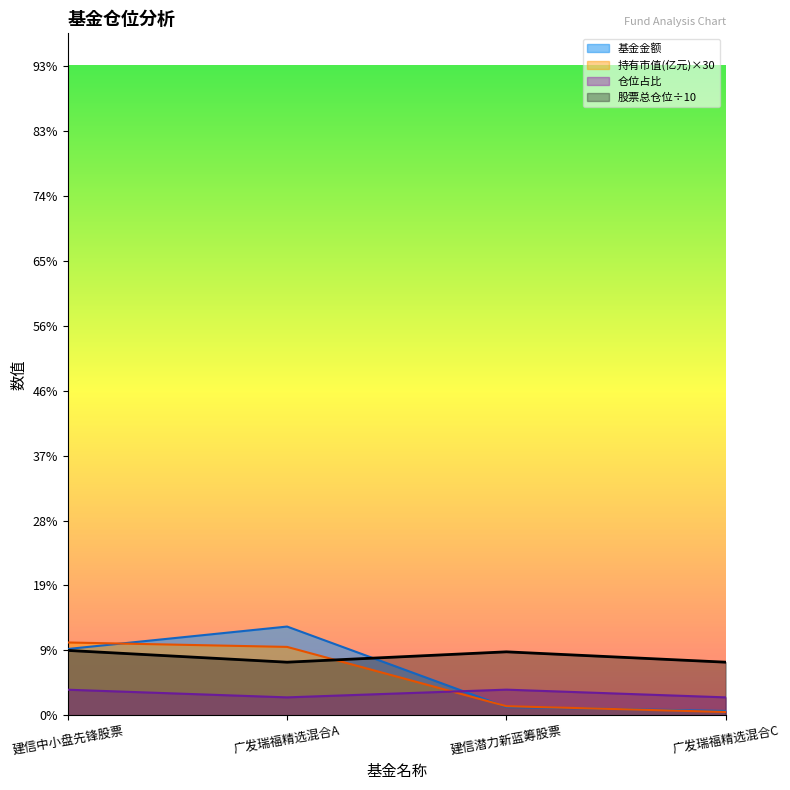

What is the difference between the second highest and second lowest values in the 持有市值(亿元) series?

8.5